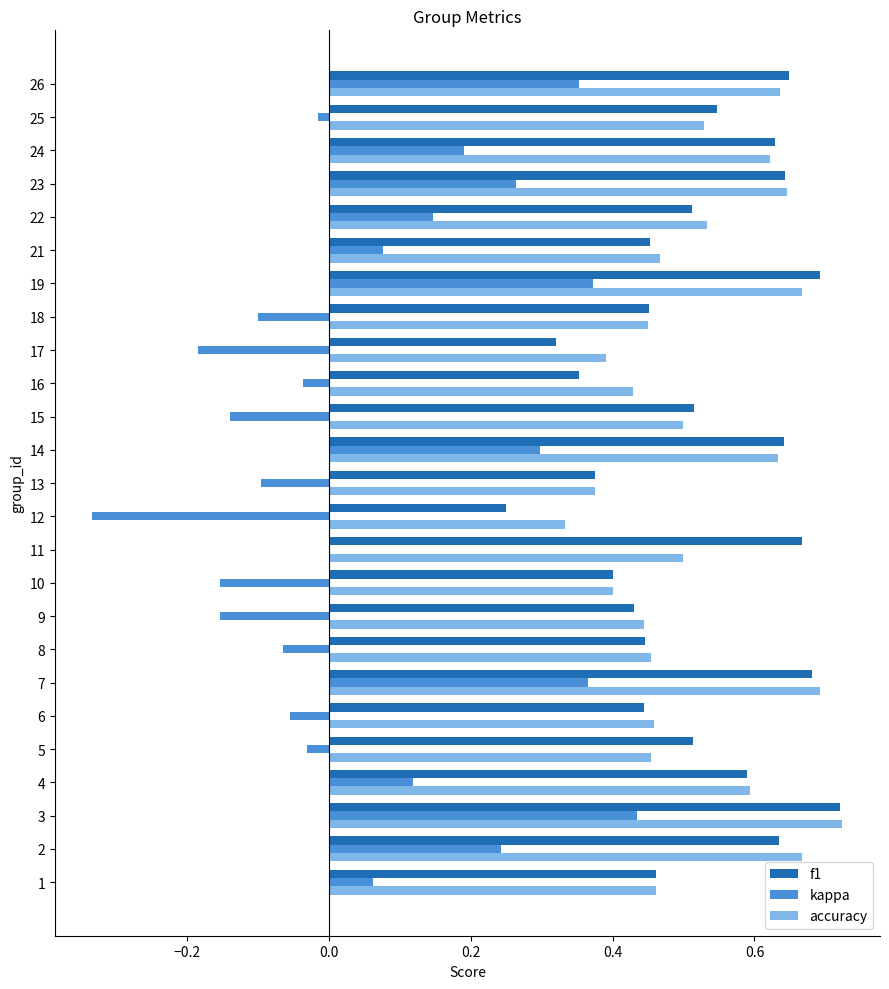

Count the f1 values in the range 0 to 1.

25